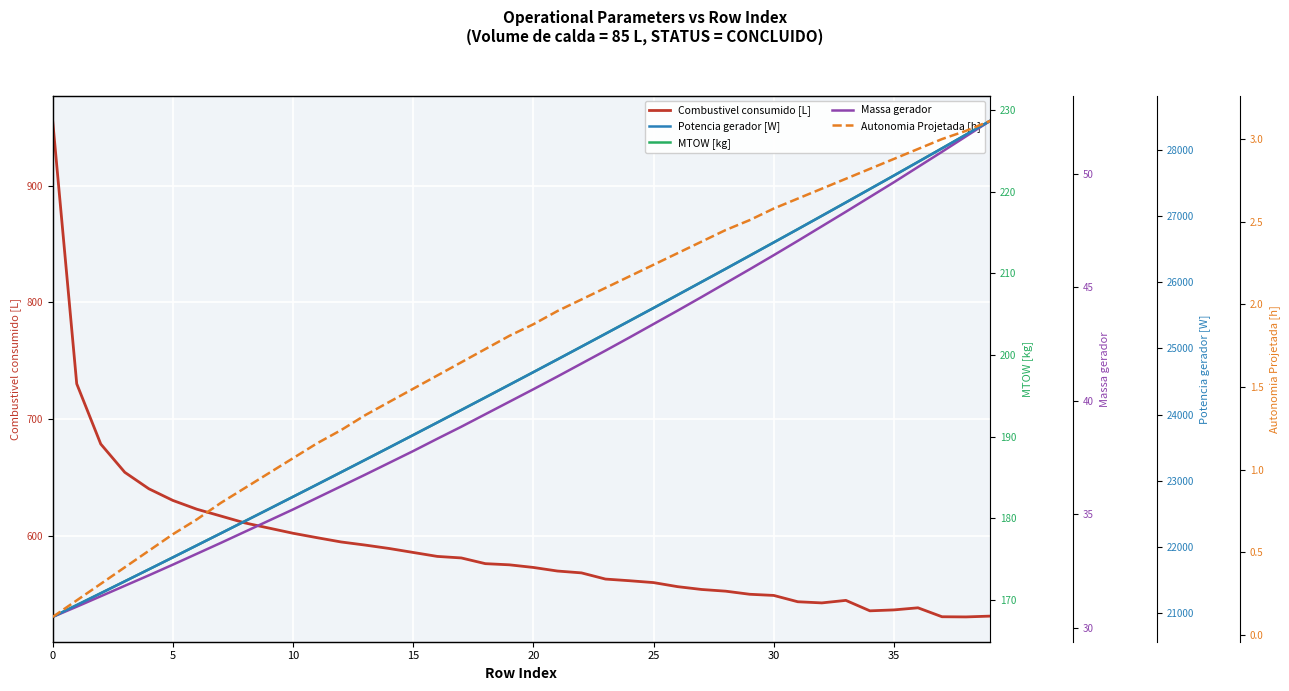

True or false: Autonomia Projetada [h] and Combustivel consumido [L] intersect in this chart.

False